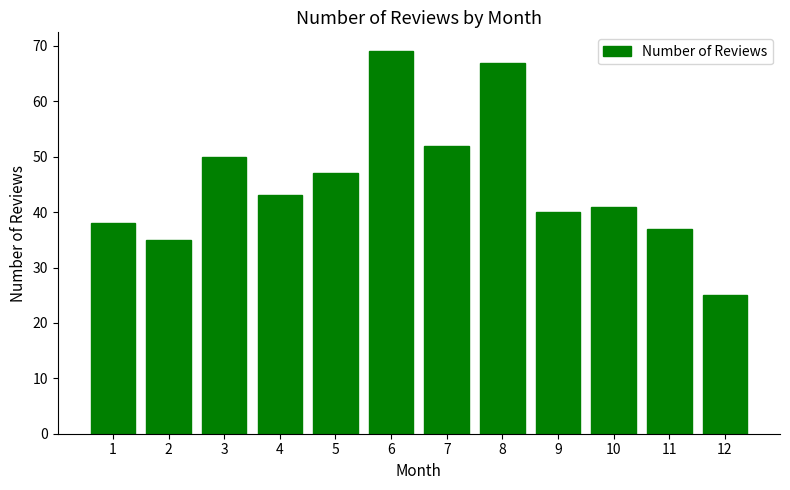

List the labels in order of value, smallest first.

12, 2, 11, 1, 9, 10, 4, 5, 3, 7, 8, 6